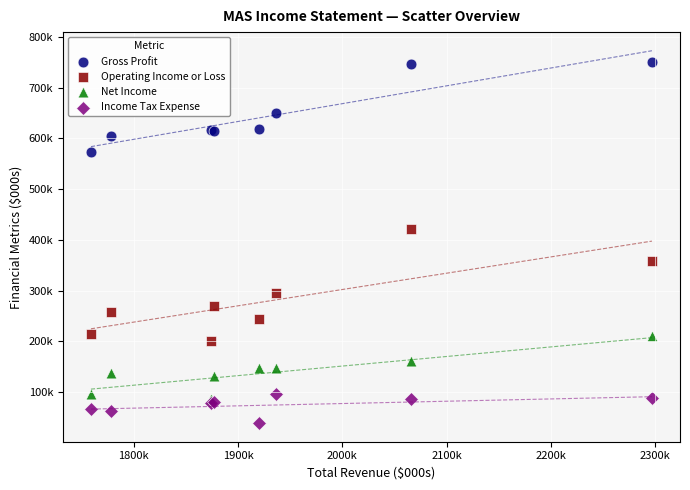

Which series contains the lowest Y value?

Income Tax Expense